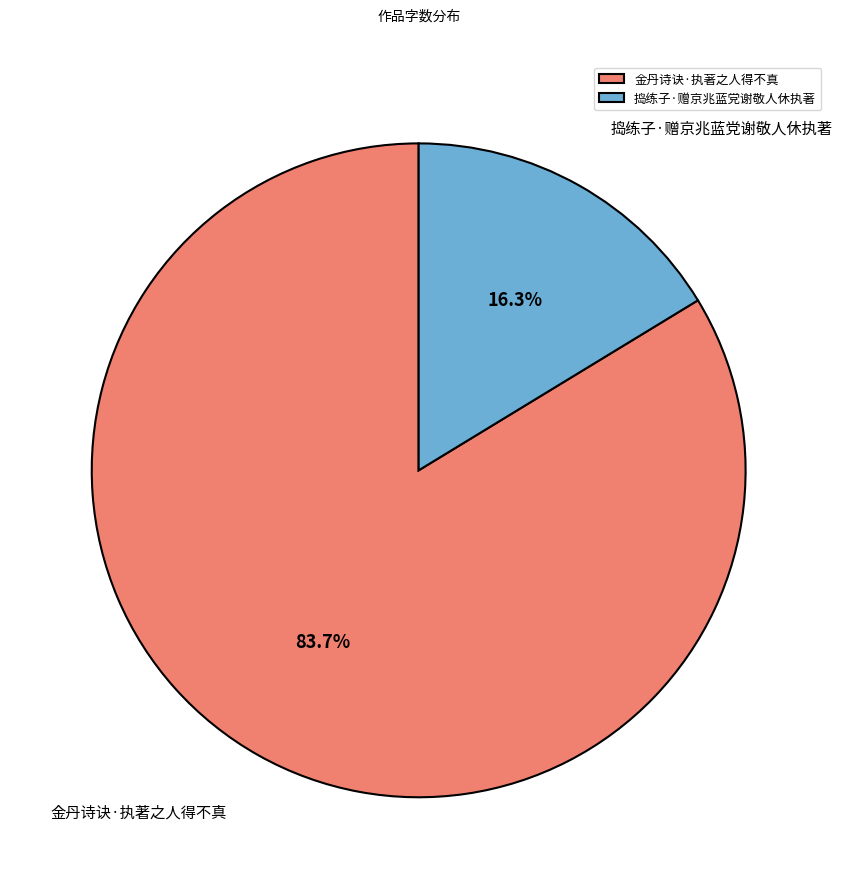

To the nearest percent, what is the difference between the 捣练子·赠京兆蓝党谢敬人休执著 and 金丹诗诀·执著之人得不真 slice percentages?

67%